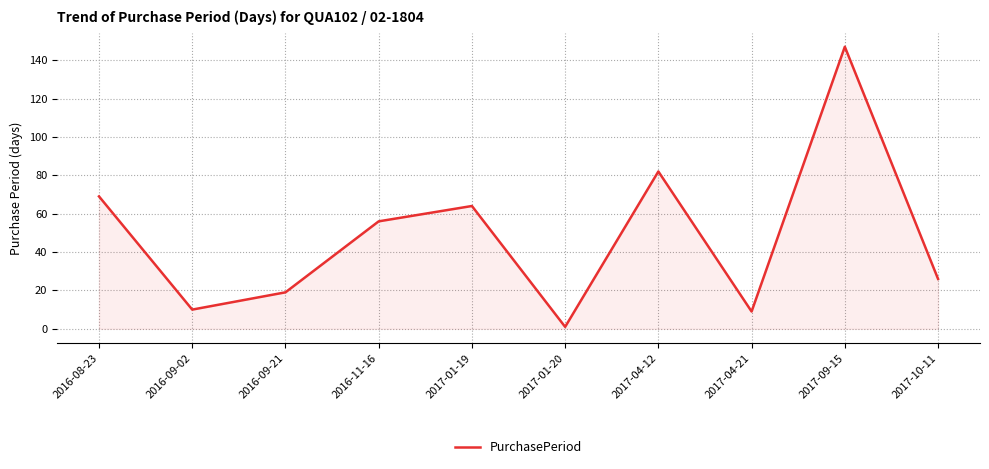

Reading left to right, transcribe all the data shown in this chart.

69	10	19	56	64	1	82	9	147	26